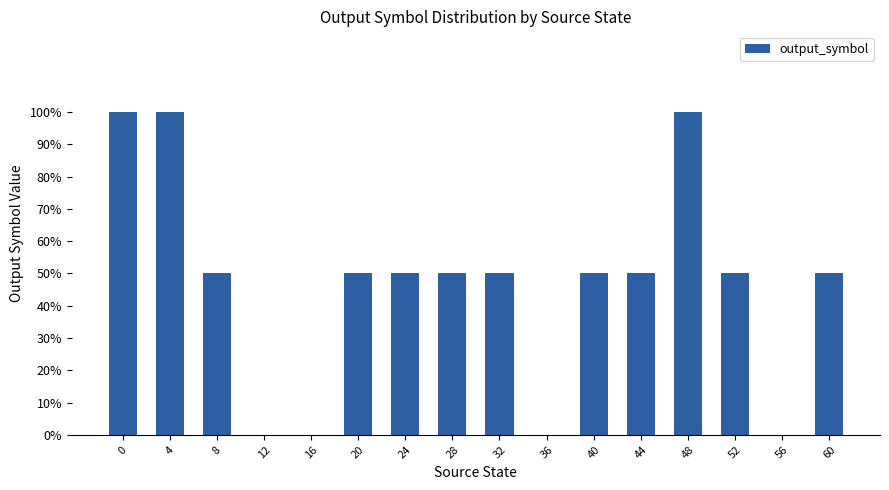

Does the chart contain stacked bars?

No